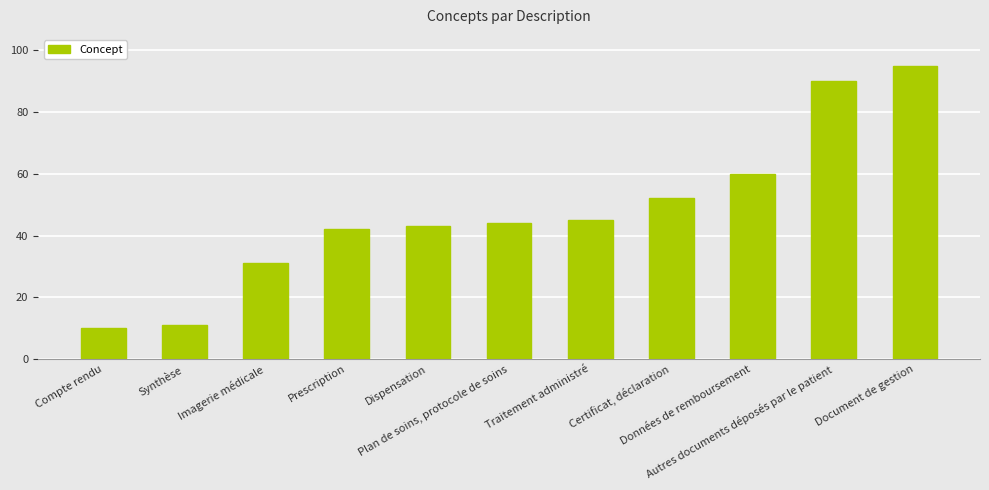

List the labels in order of value, smallest first.

Compte rendu, Synthèse, Imagerie médicale, Prescription, Dispensation, Plan de soins, protocole de soins, Traitement administré, Certificat, déclaration, Données de remboursement, Autres documents déposés par le patient, Document de gestion